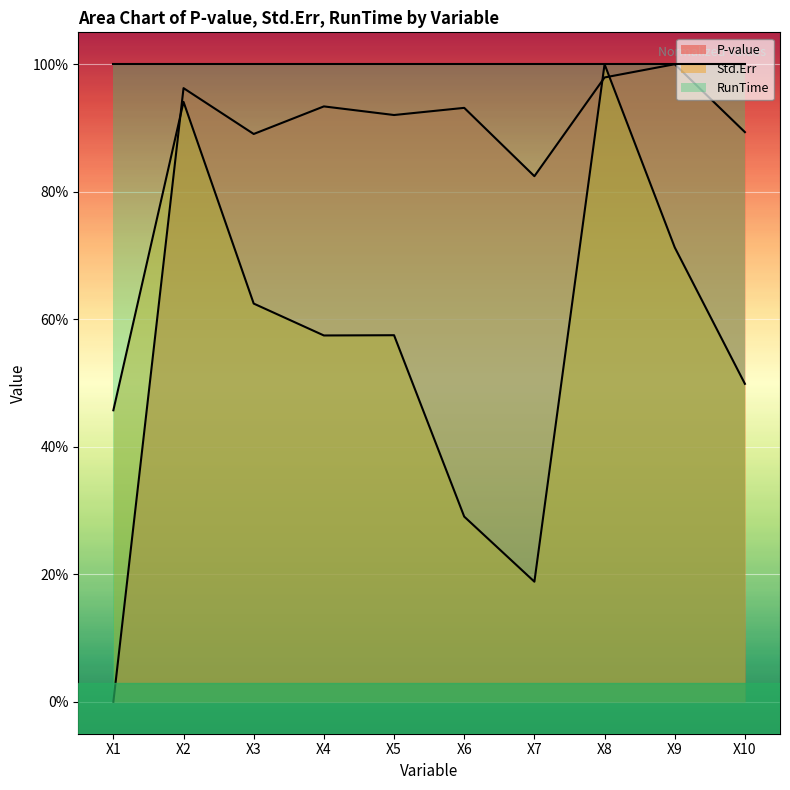

What is the average value of the P-value series?

0.8